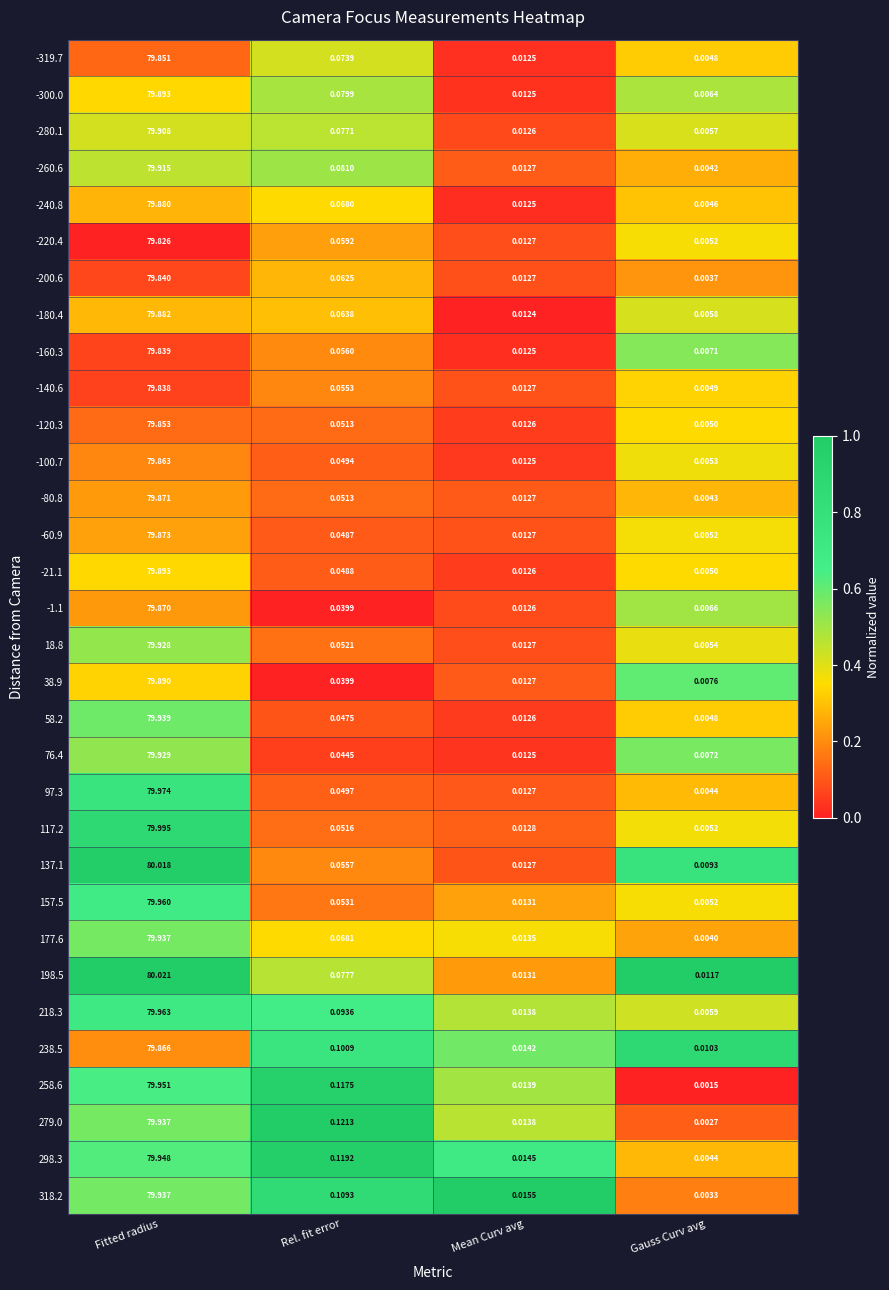

At which category does the chart reach its peak across all series?

Fitted radius